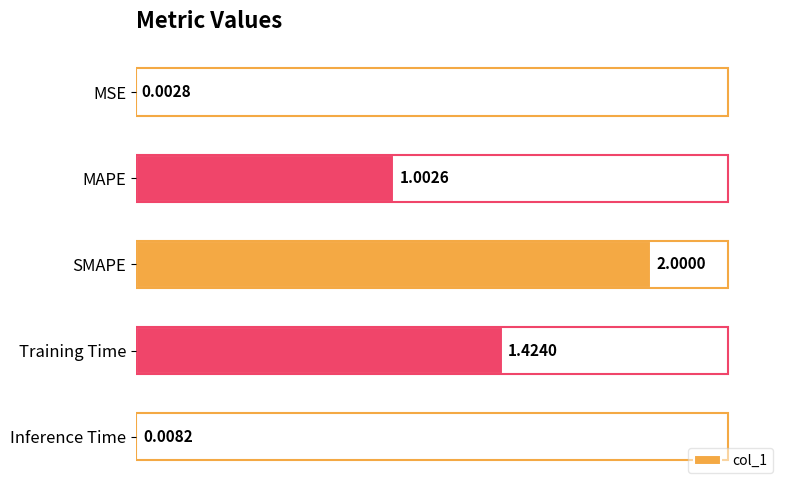

Where is the data nearest to the value 1?

MAPE